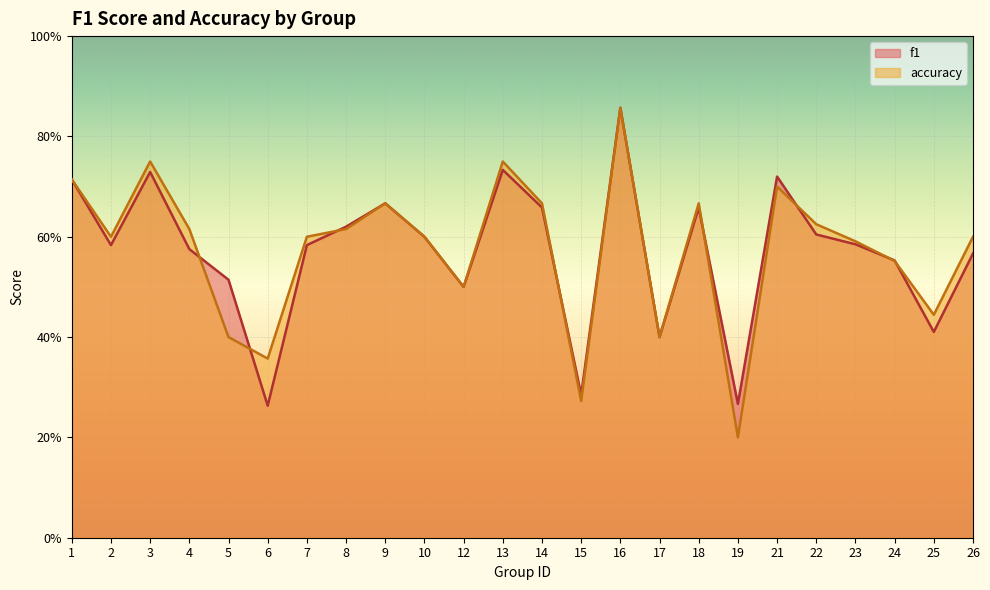

Is it true that f1 equals 0.6 at 22?

True